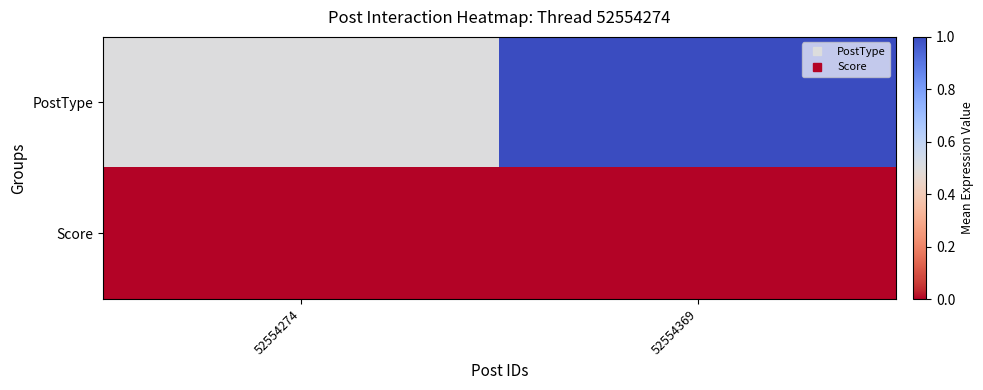

Which series has the largest total across all categories?

PostType